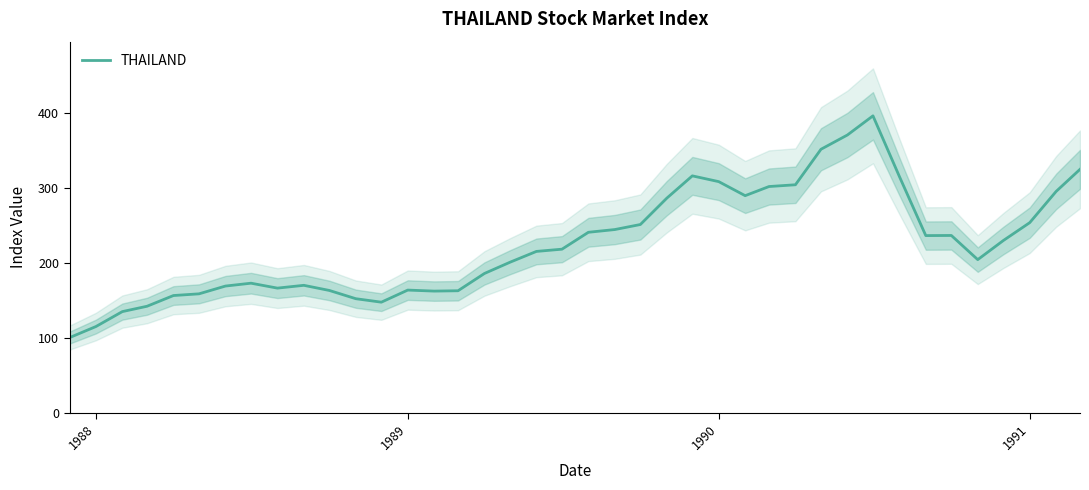

What is the maximum value for THAILAND?

395.9